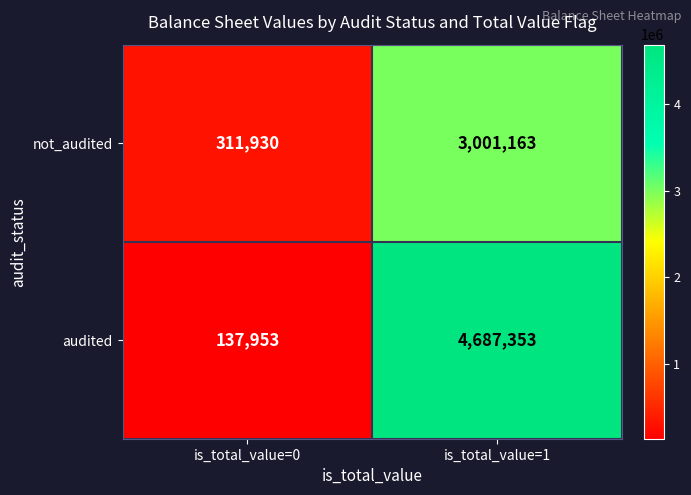

The audited series shows 6162240 at is_total_value=1. True or false?

False